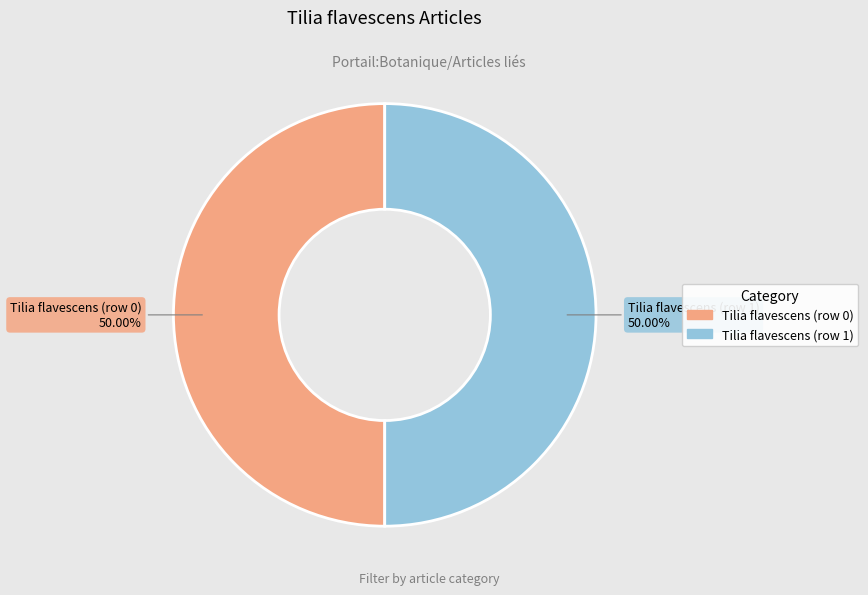

Do Tilia flavescens (row 1) and Tilia flavescens (row 0) together represent more than half of the pie?

Yes